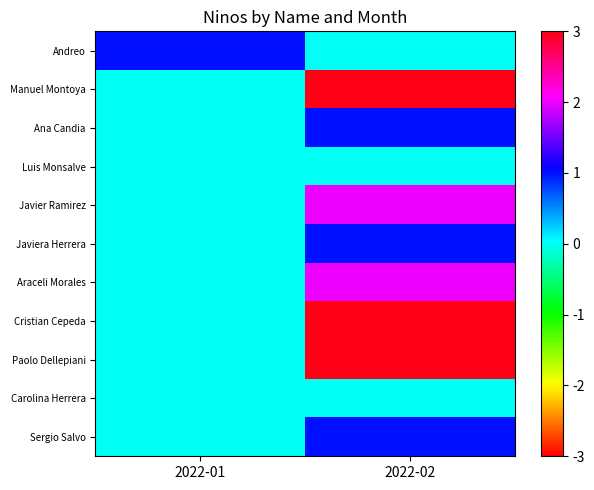

At 2022-01, list the series in order from smallest to largest.

Manuel Montoya, Ana Candia, Luis Monsalve, Javier Ramirez, Javiera Herrera, Araceli Morales, Cristian Cepeda, Paolo Dellepiani, Carolina Herrera, Sergio Salvo, Andreo